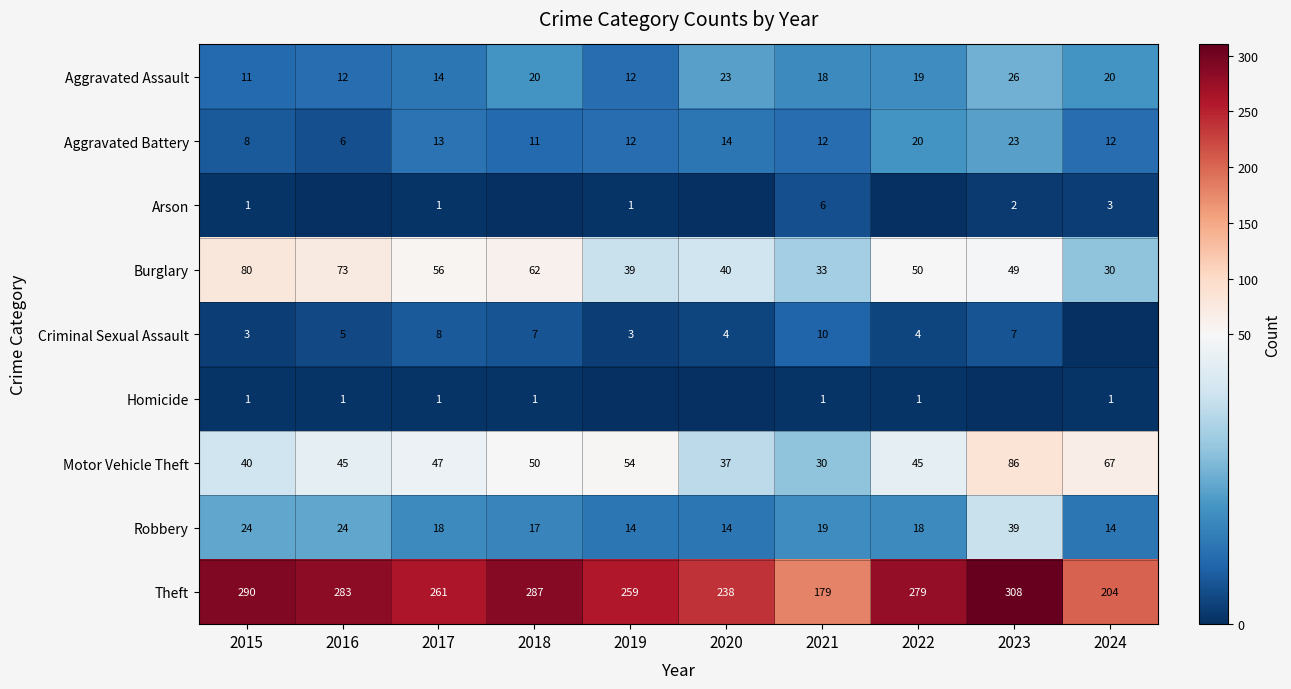

Where is Theft nearest to the value 243?

2020